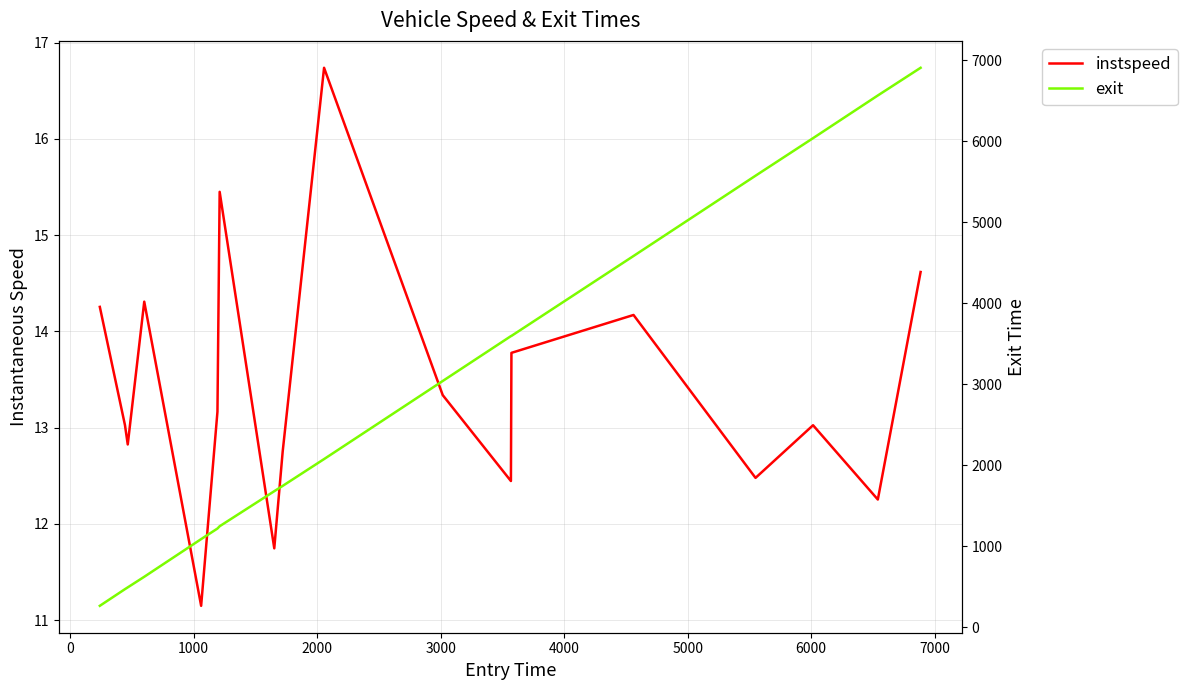

True or false: exit and instspeed intersect in this chart.

False